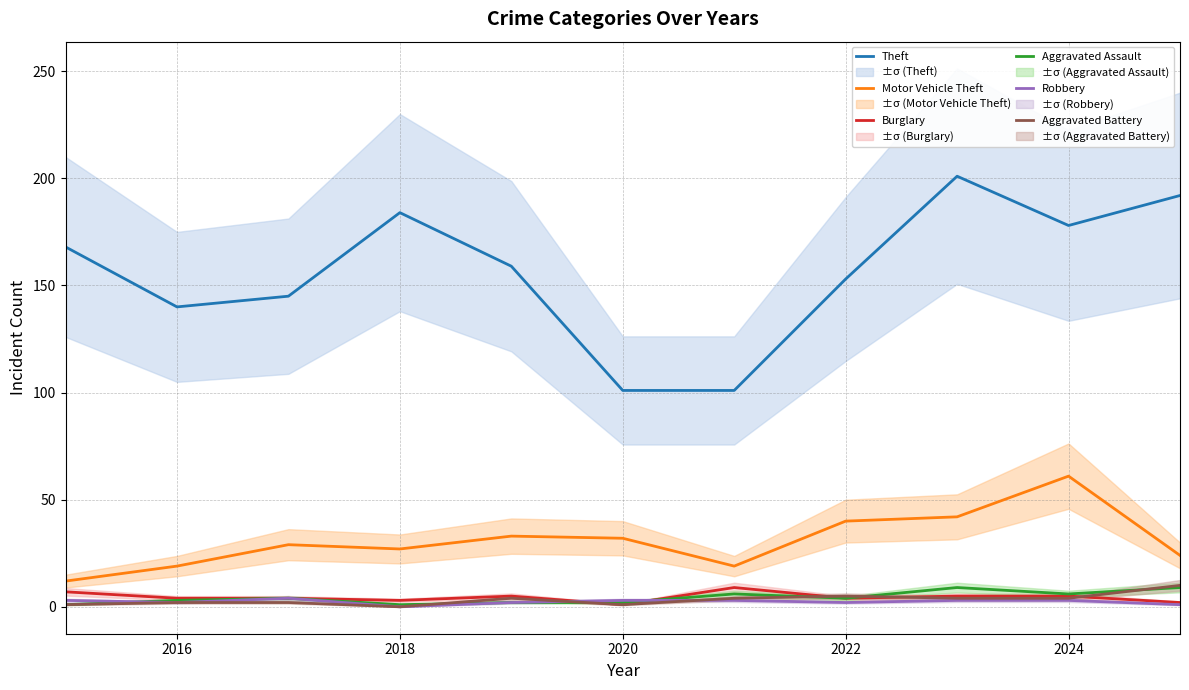

Is it true that Theft equals 21 at 2020?

False